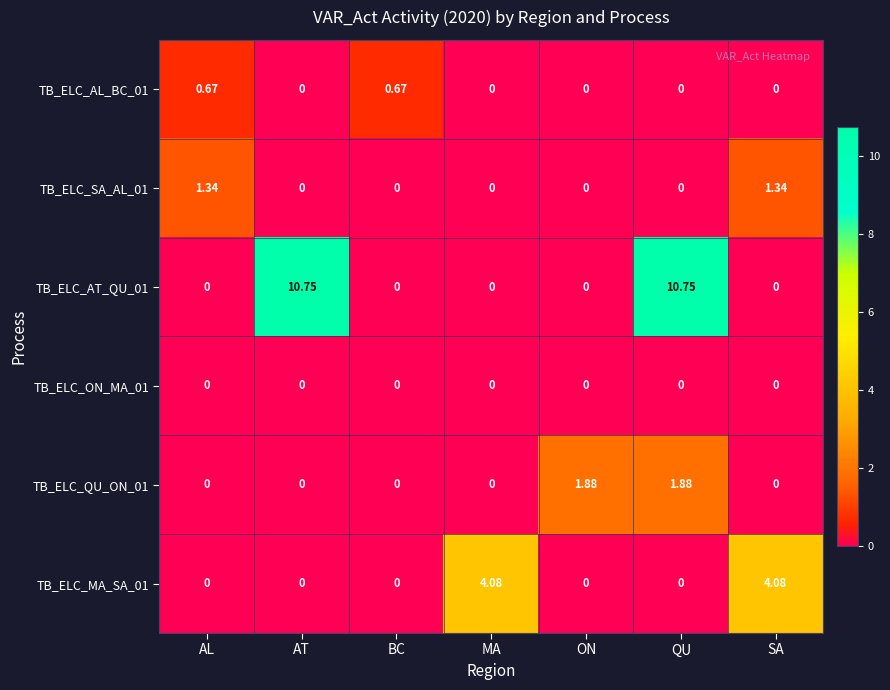

Is the value of TB_ELC_ON_MA_01 at AL greater than the value of TB_ELC_QU_ON_01 at ON?

No